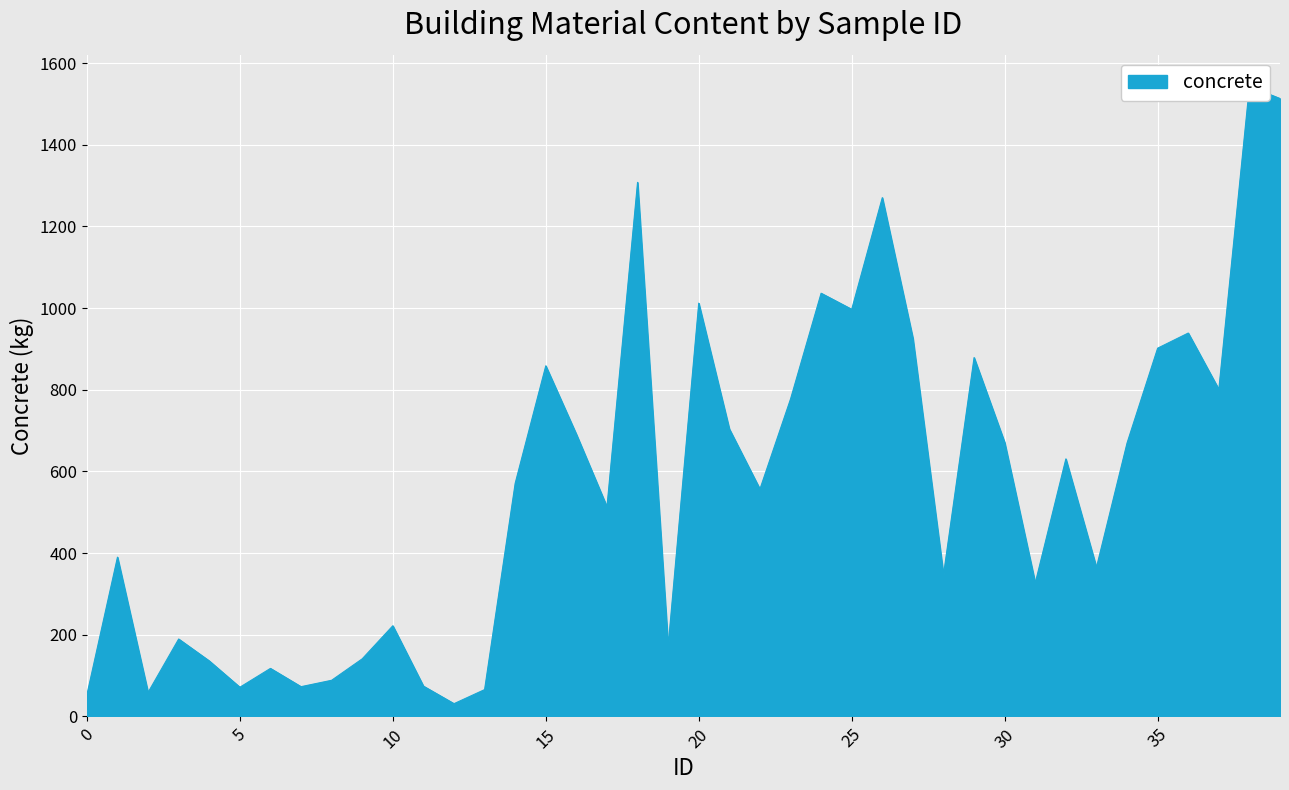

Where is the data nearest to the value 787?

23